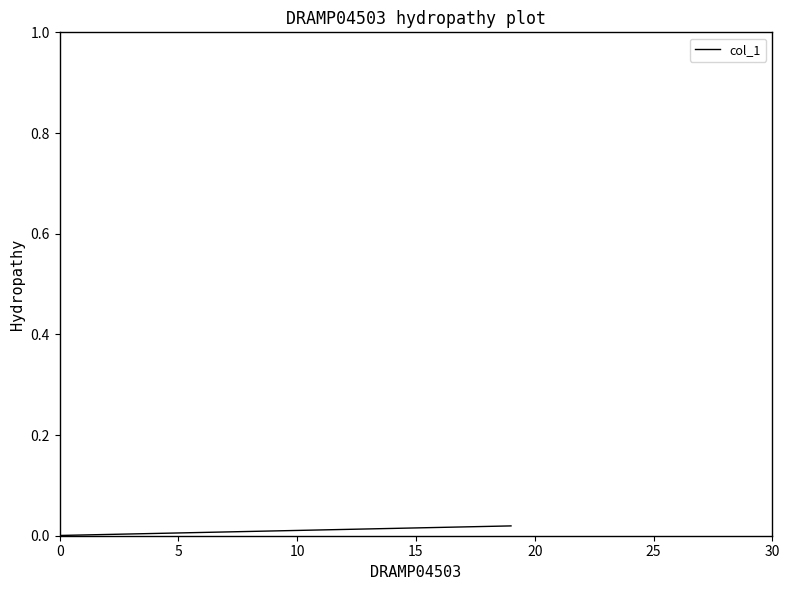

Is this an area chart (filled region under the line)?

No